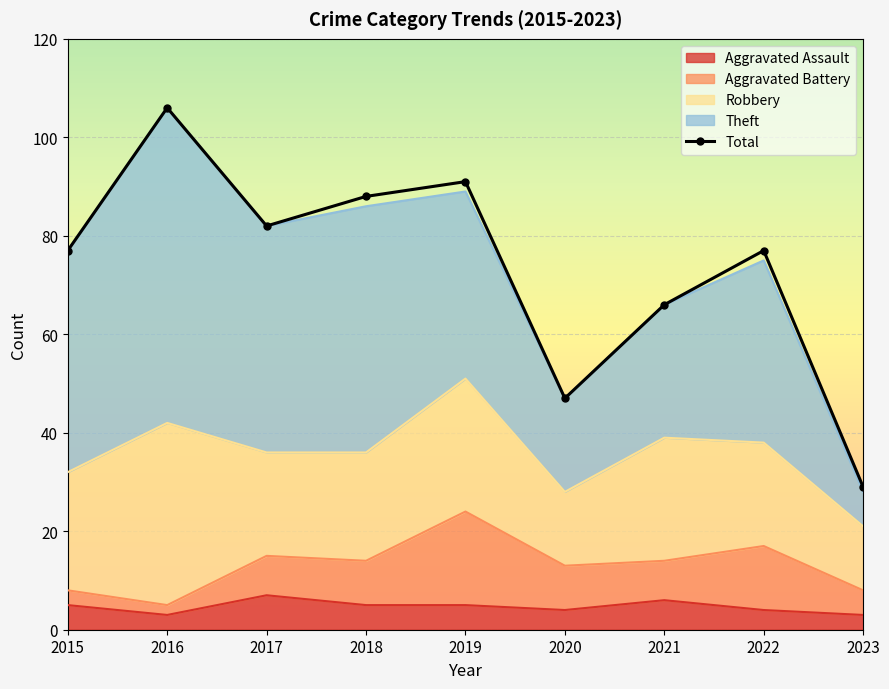

At which label does the data first exceed 77?

2016